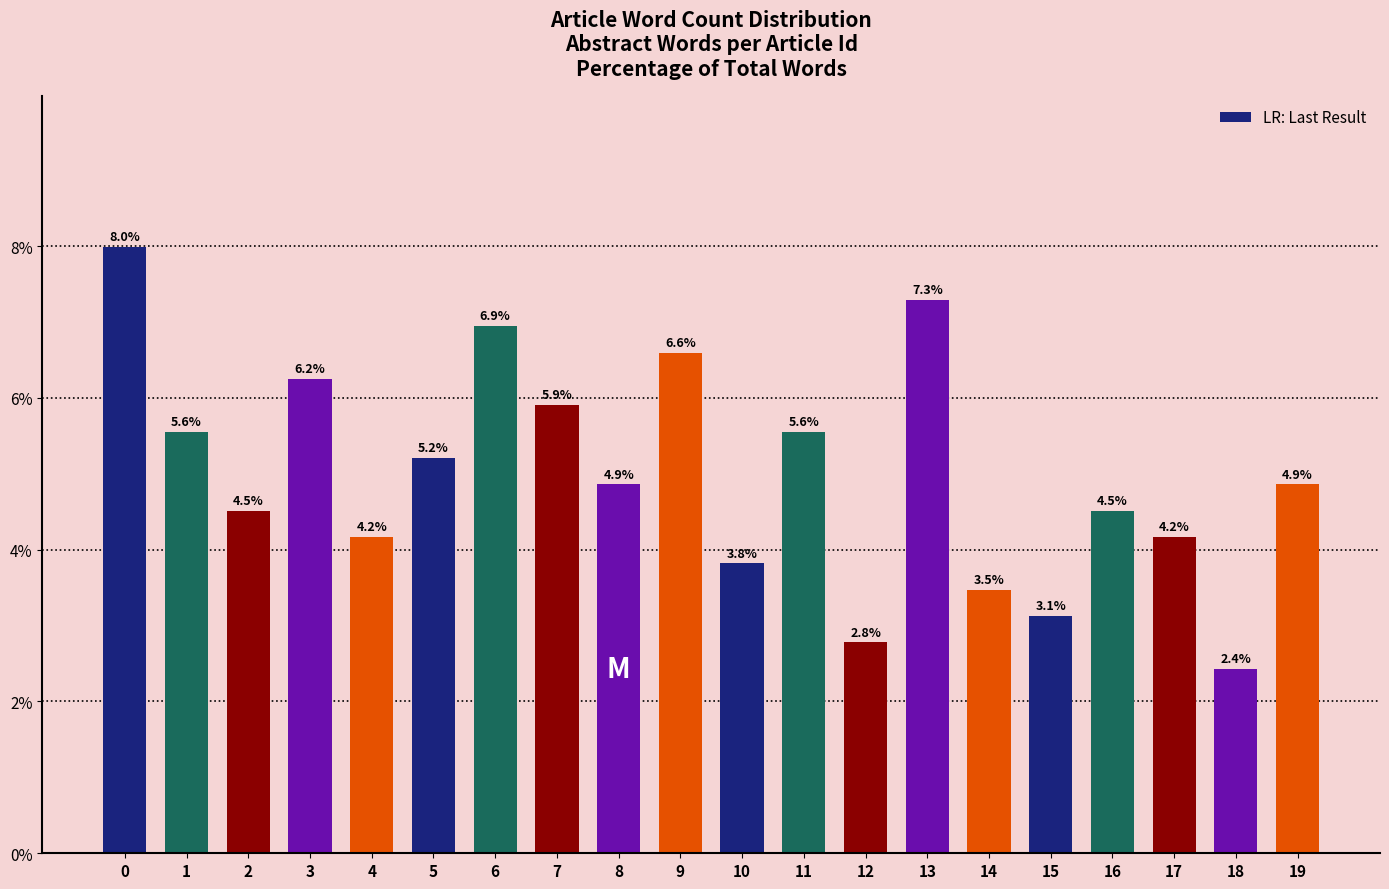

Read the value at 9.

6.6